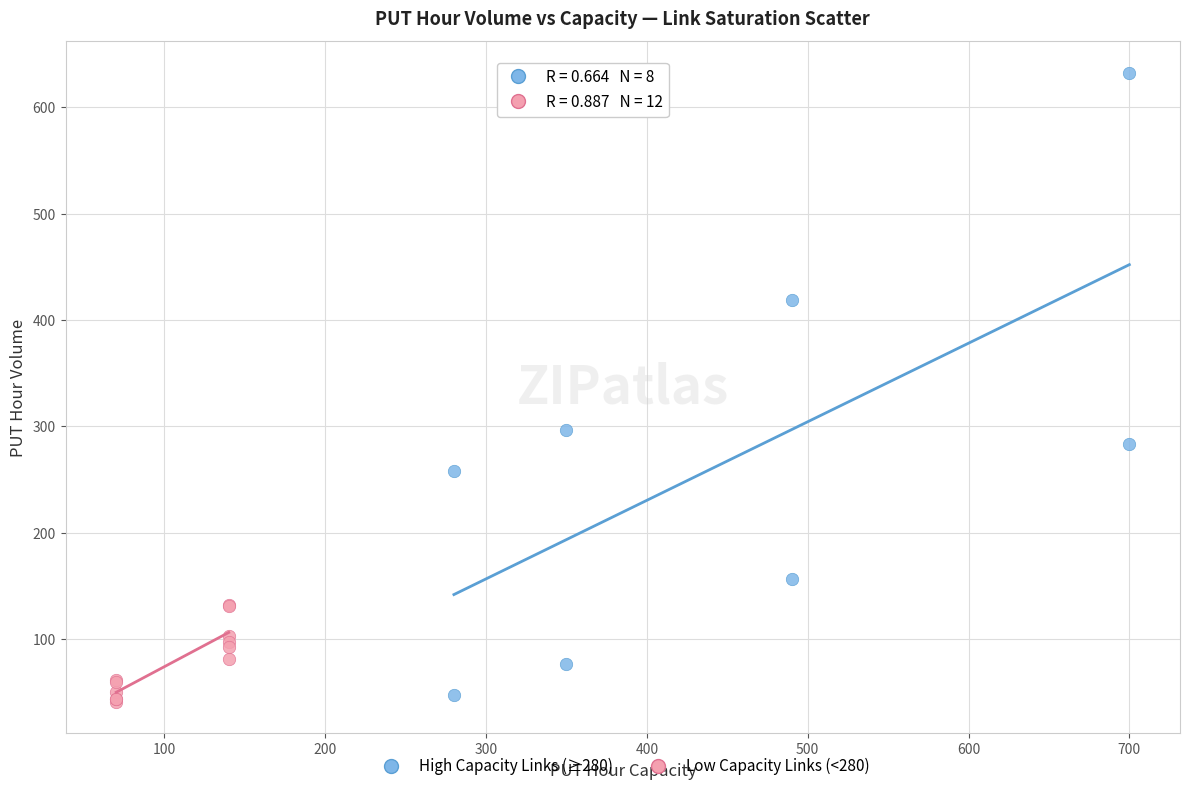

Which series contains the highest Y value?

High Capacity Links (≥280)